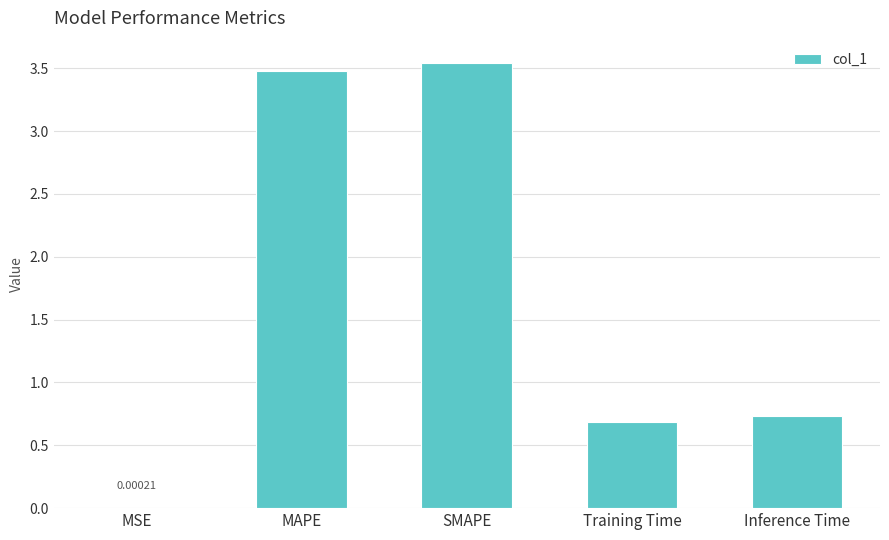

Which has a higher value, Training Time or MAPE?

MAPE